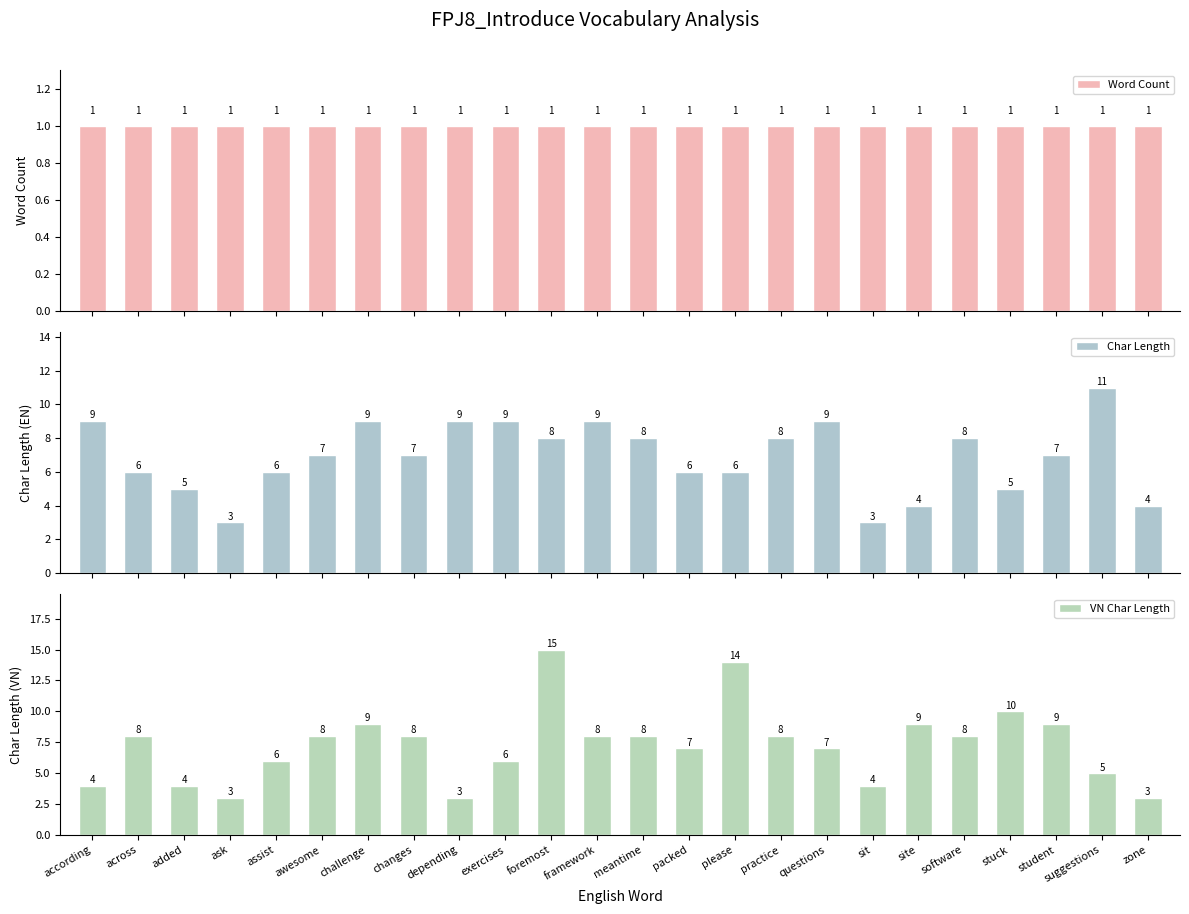

How many bars are there in each group?

3